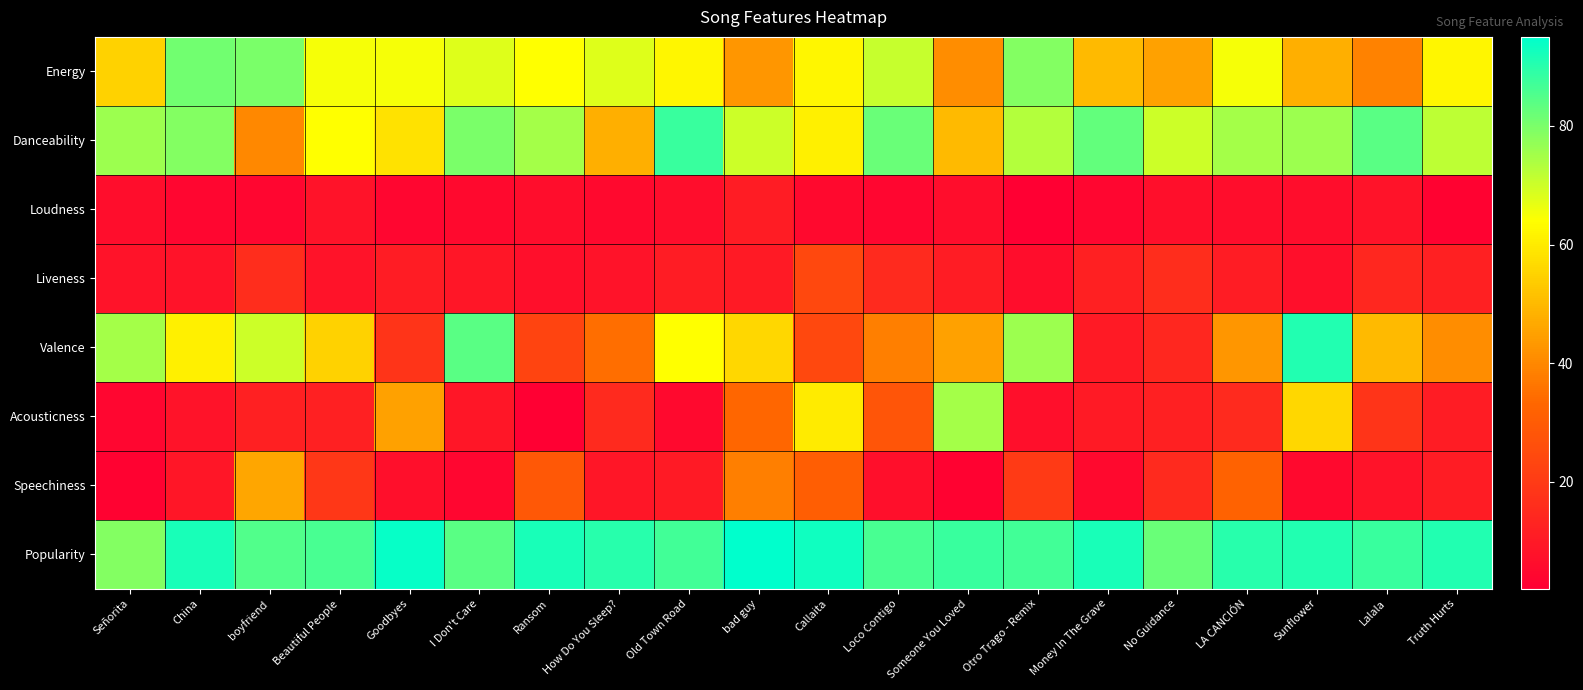

Which has a higher value, Money In The Grave or Loco Contigo?

Loco Contigo